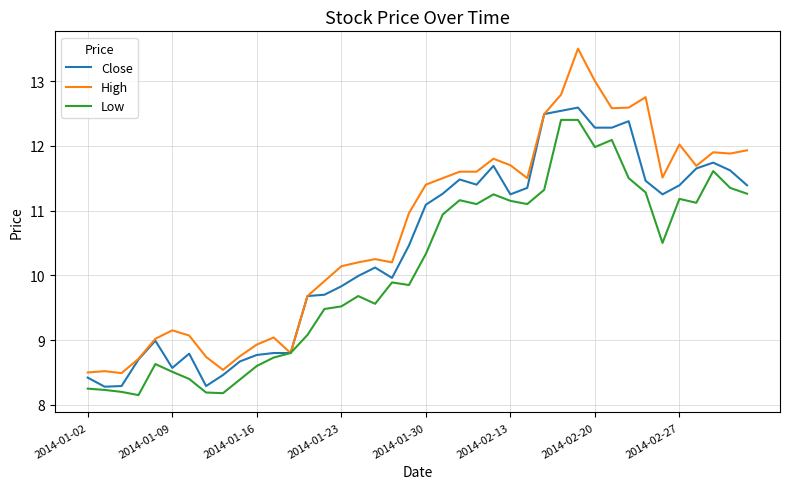

Rank the series by their average value, from lowest to highest.

Low, Close, High